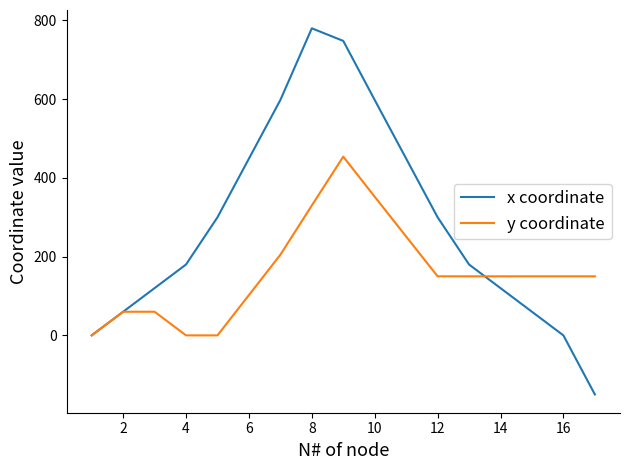

Which series has the largest range (max minus min)?

x coordinate